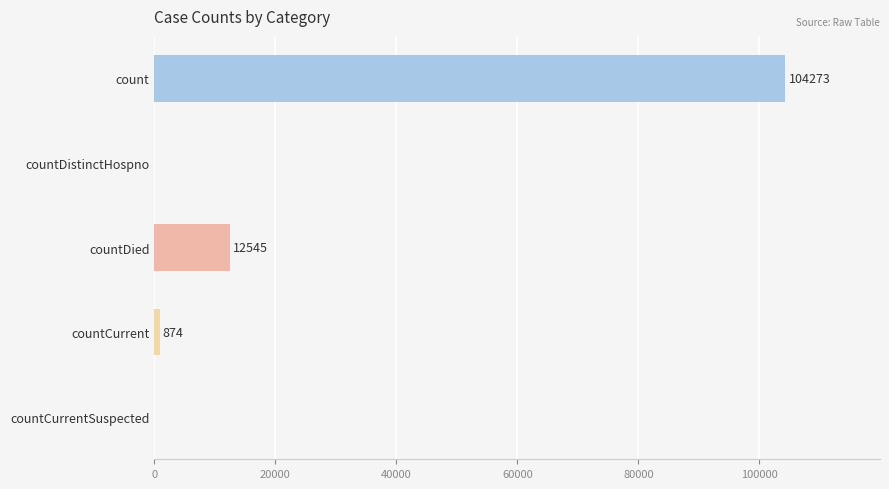

Count the number of data series in this chart.

1